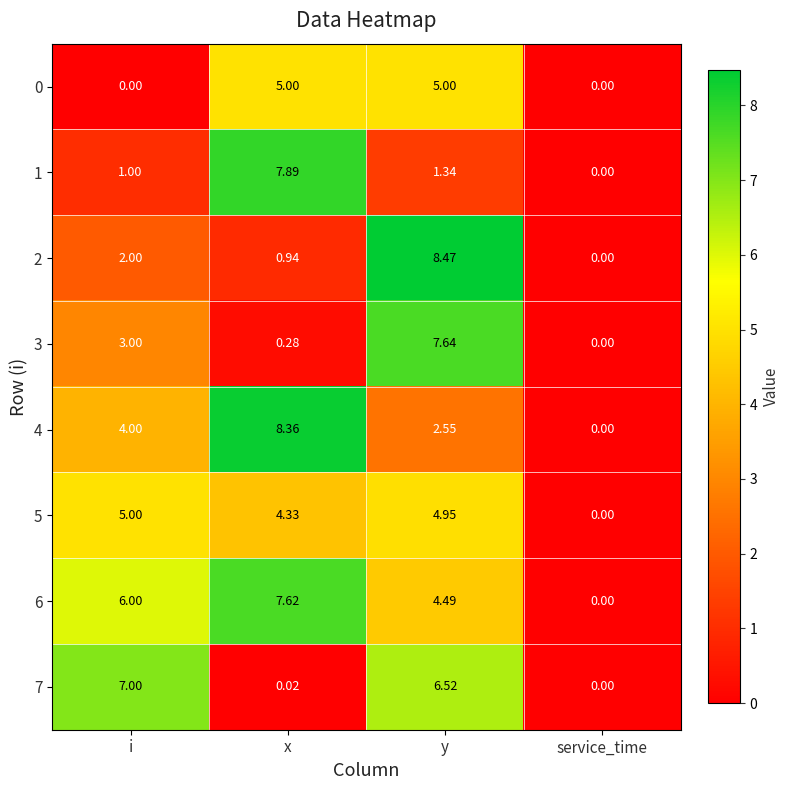

How many distinct data groups are displayed?

8